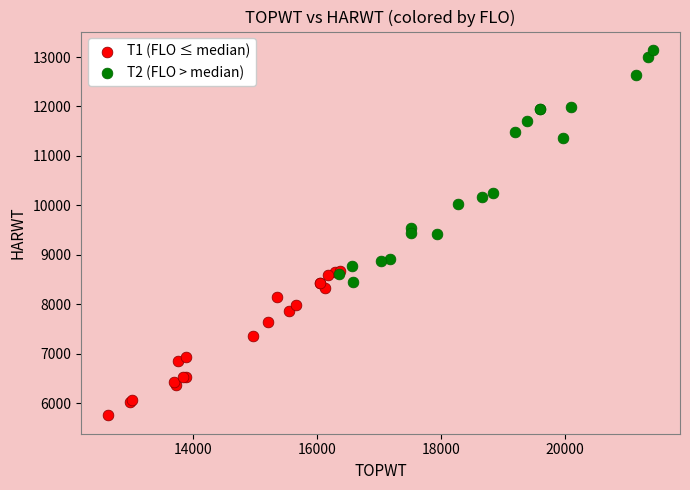

Which series has the largest Y range (max minus min)?

T2 (FLO > median)